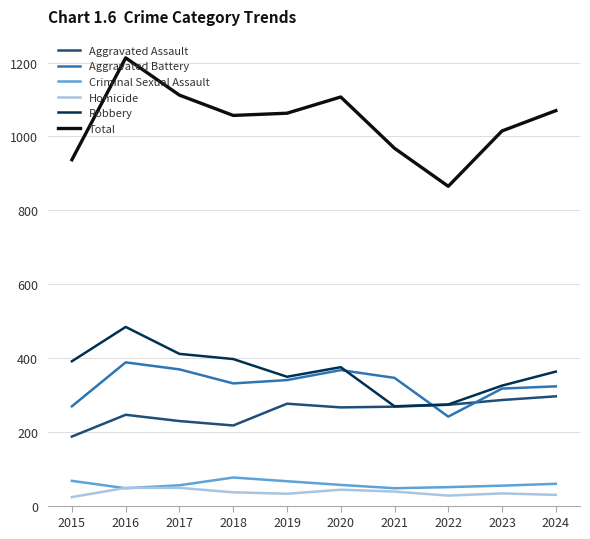

What is the approximate value of Aggravated Battery at 2023, to the nearest 10?

320